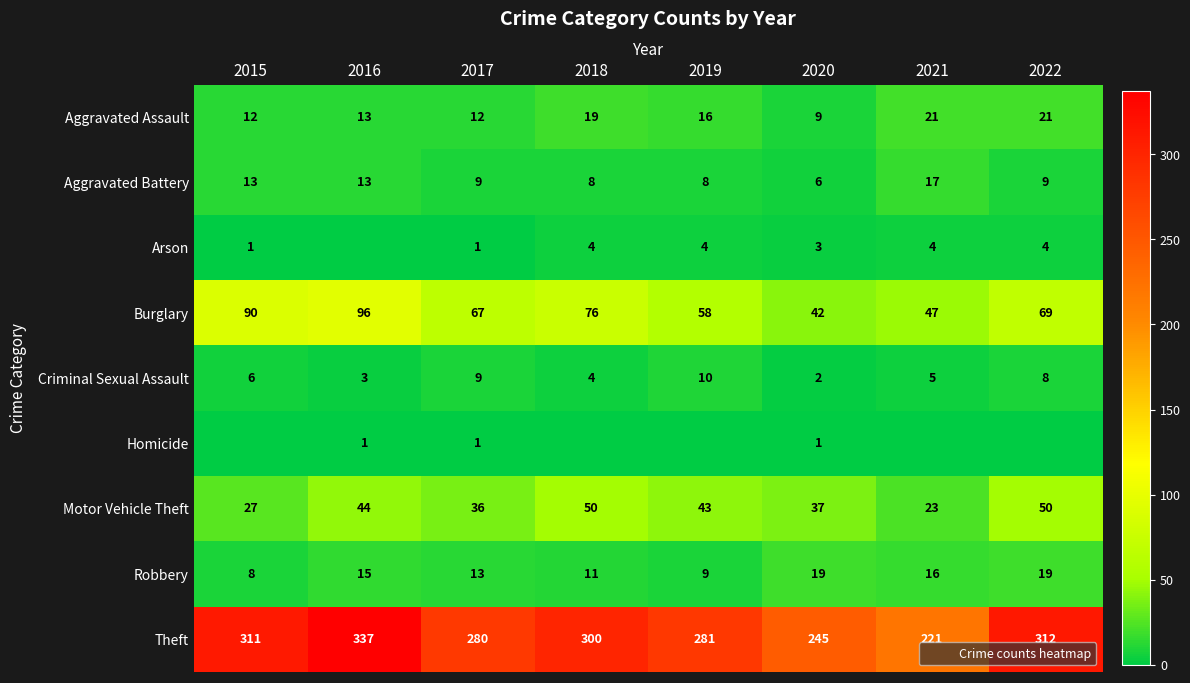

Count the number of categories in the chart.

8